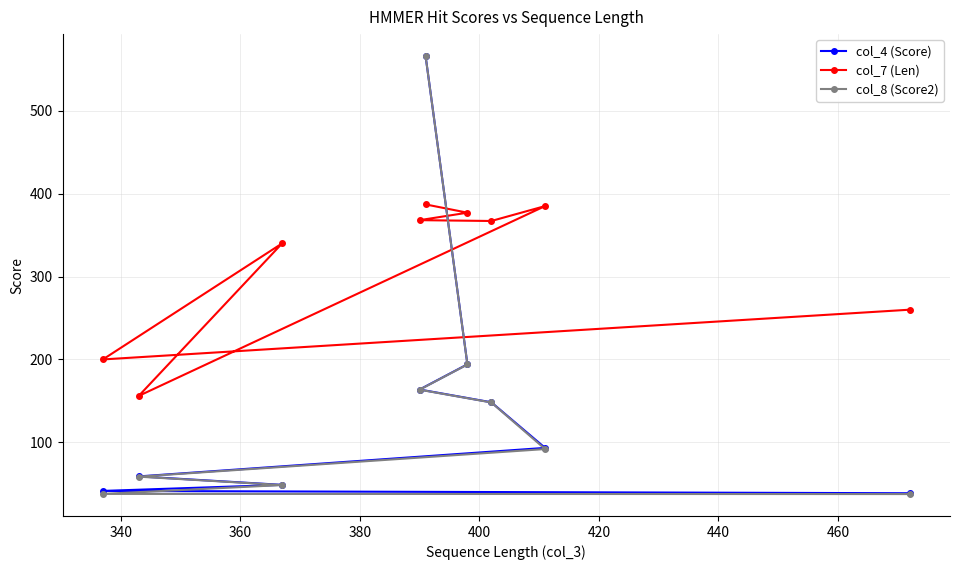

What is the average value of the col_4 (Score) series?

150.3